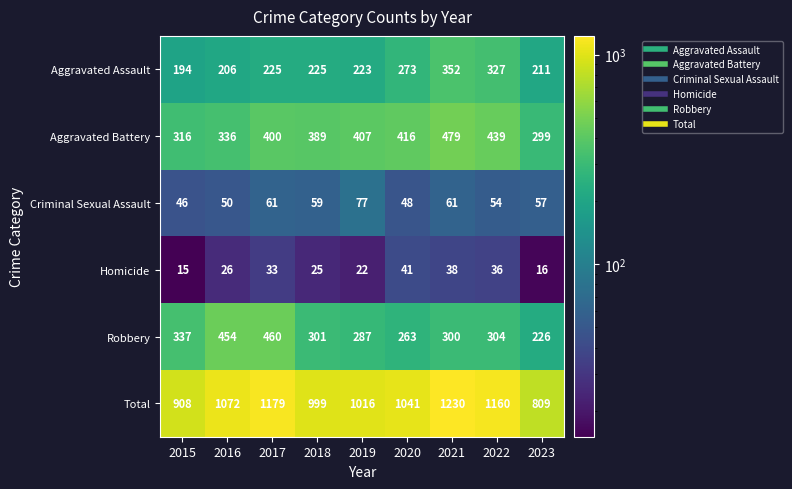

What is the total value across all series at 2018?

1998